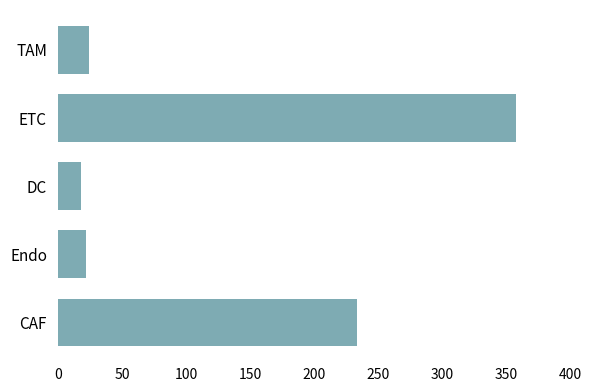

What is the change in value from ETC to TAM?

-333